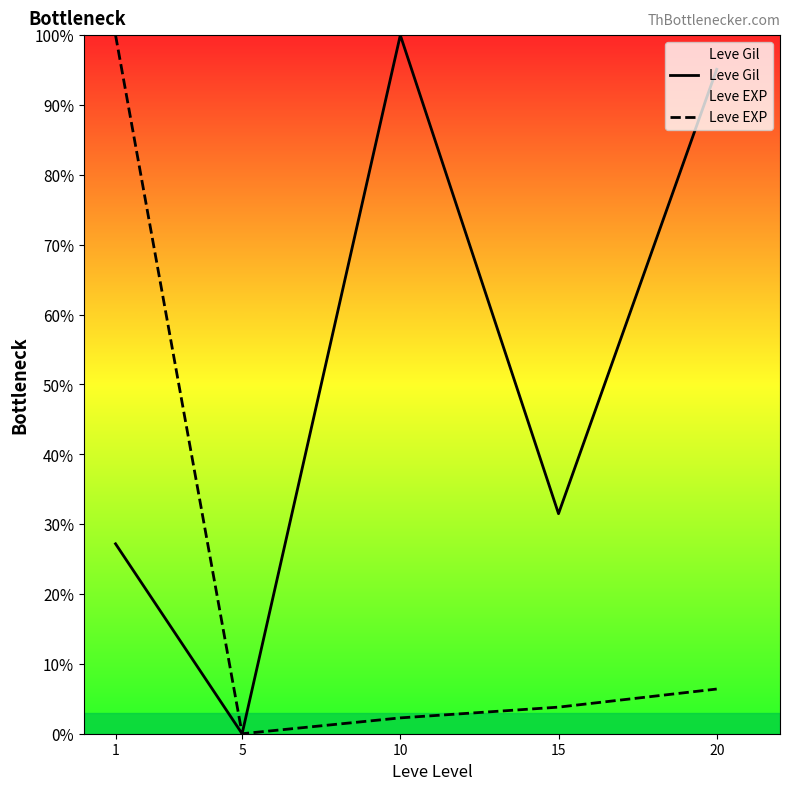

True or false: Leve Gil and Leve EXP cross at least once.

False